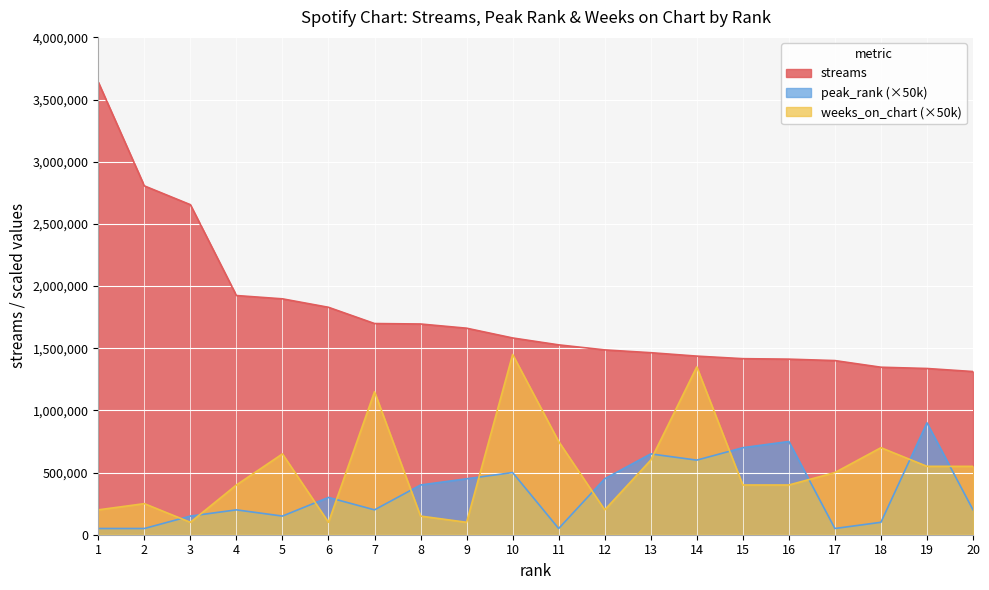

The value of weeks_on_chart at 12 is 132890. True or false?

False